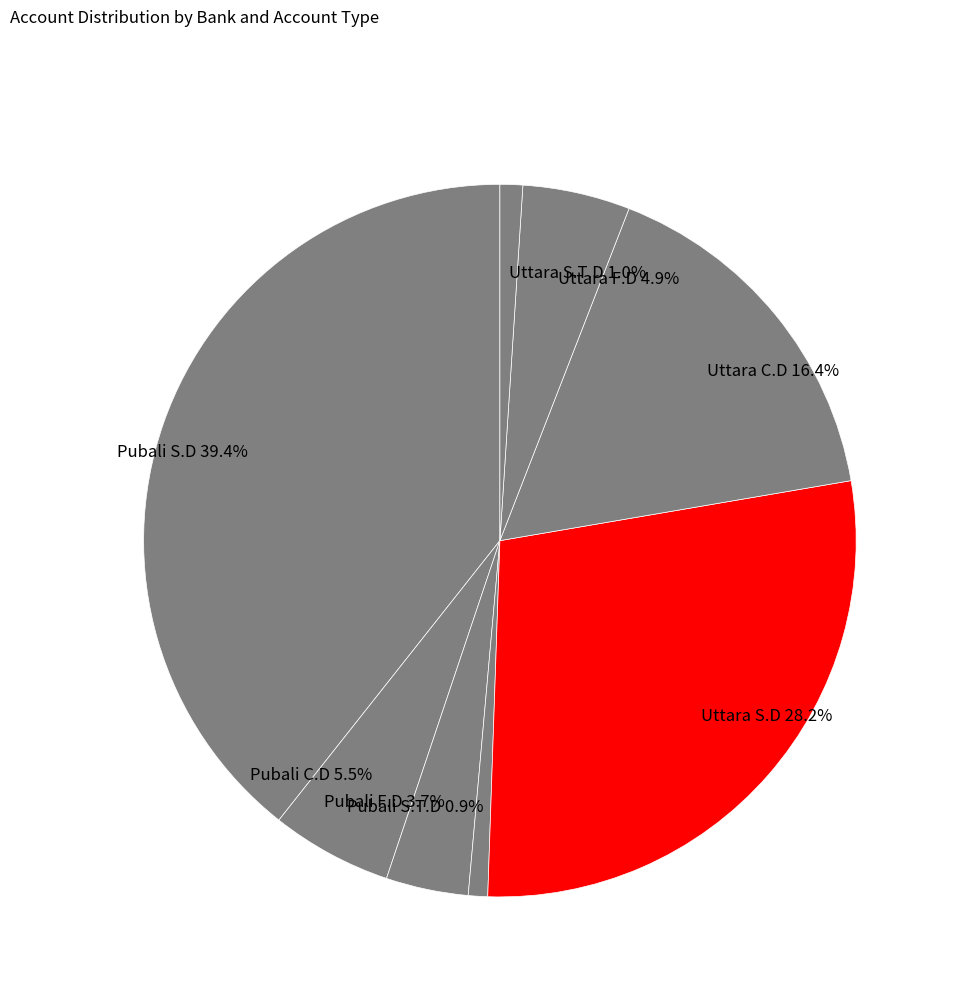

Between Pubali S.T.D and Uttara C.D, which is larger?

Uttara C.D